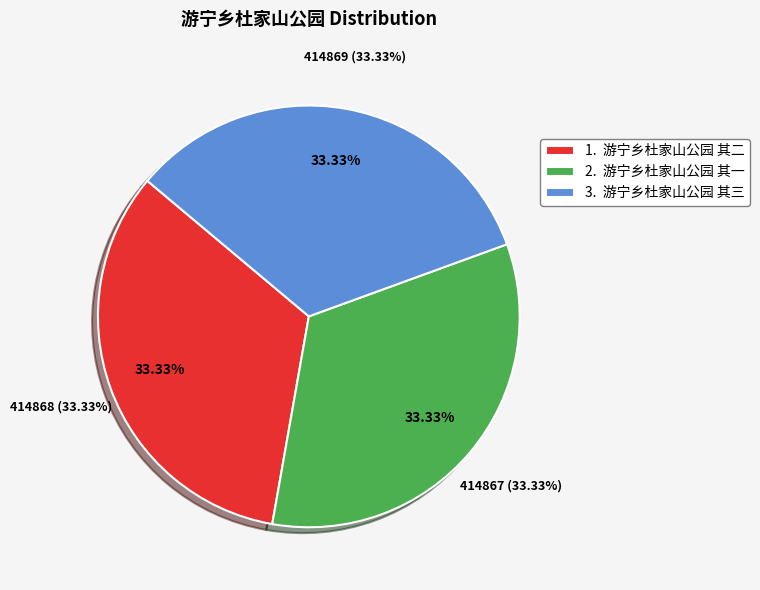

Combined, do 游宁乡杜家山公园 其三 and 游宁乡杜家山公园 其一 account for over 50%?

Yes